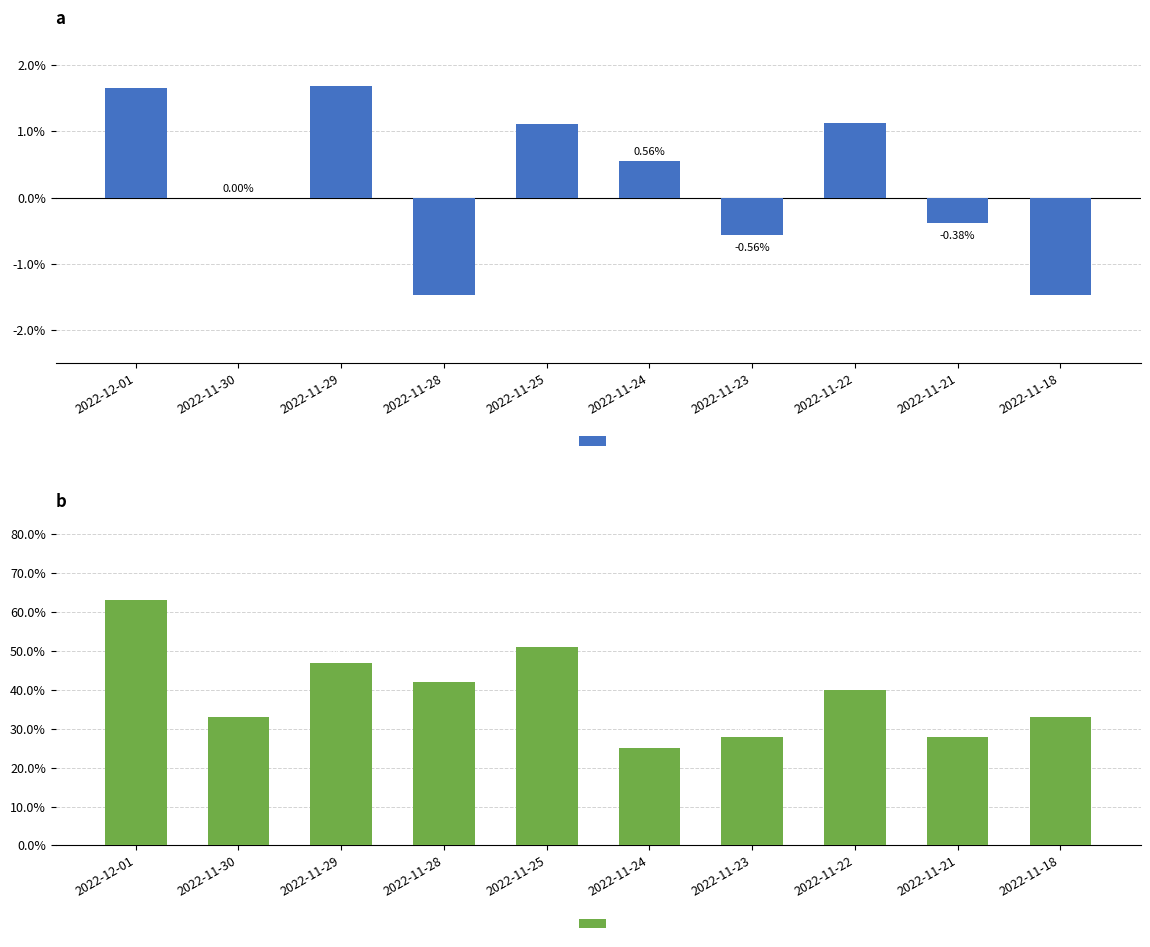

What is the difference between the maximum and second lowest values in the 换手率 series?

0.3